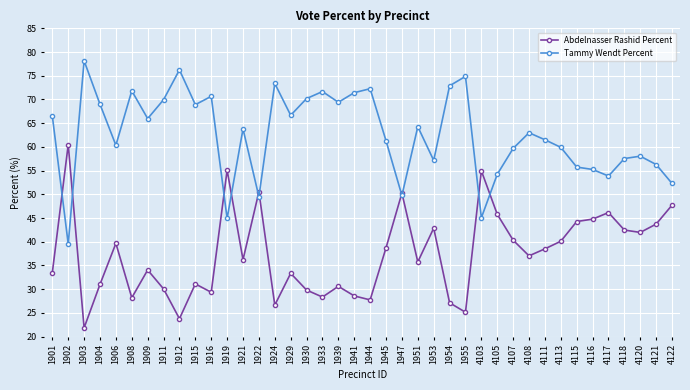

What is the difference between the highest and lowest values at 1901?

33.0